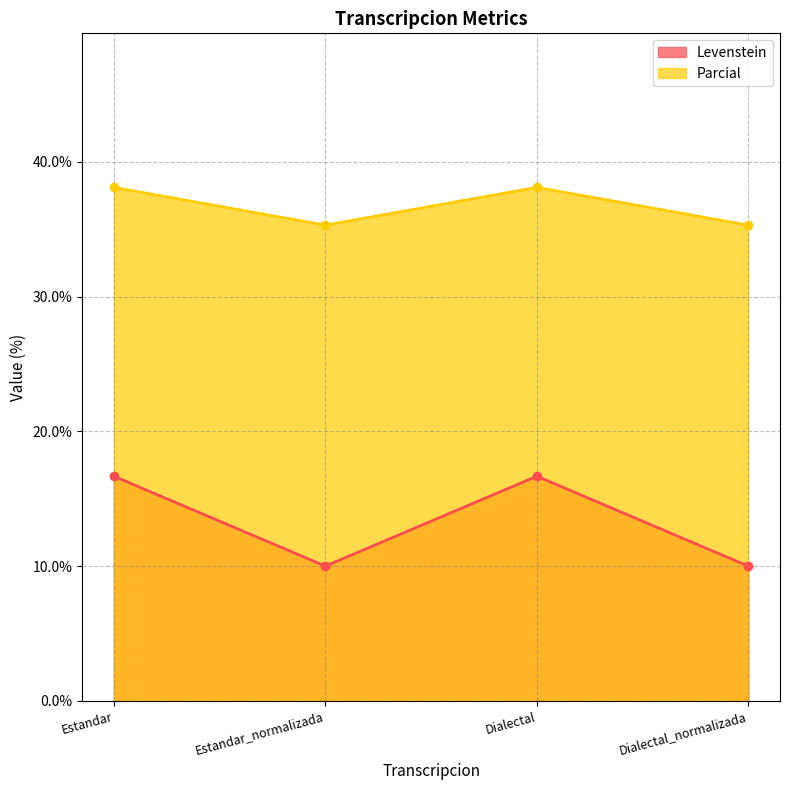

True or false: Parcial and Levenstein cross at least once.

False